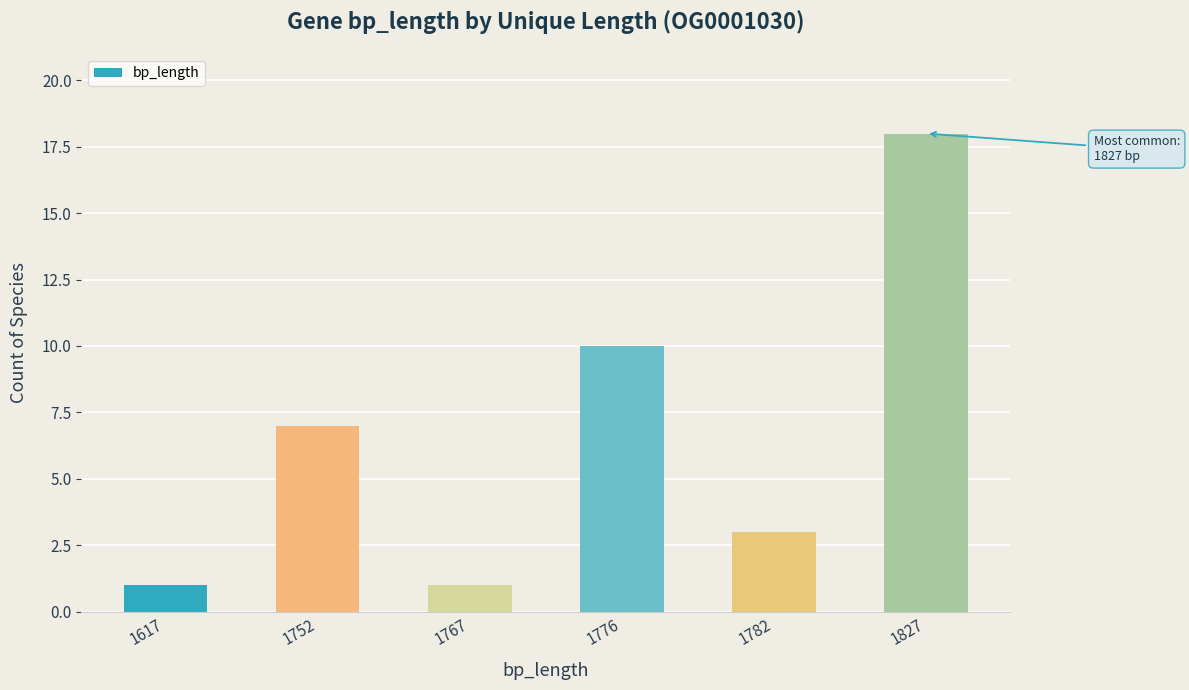

How many categories are shown in the chart?

6